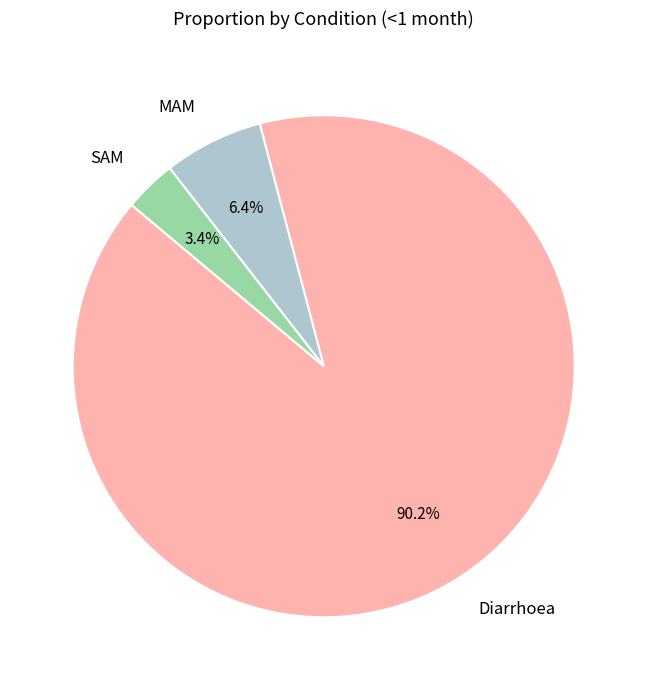

What percentage is the SAM slice, to the nearest percent?

3%